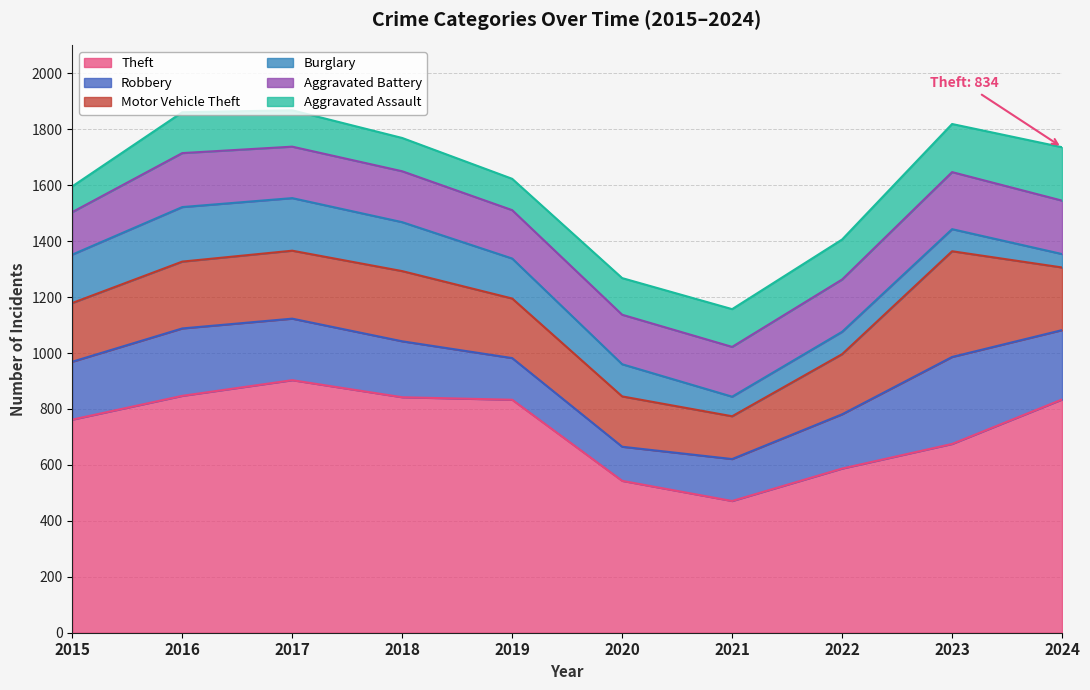

The value of Aggravated Assault at 2017 is 130. True or false?

True